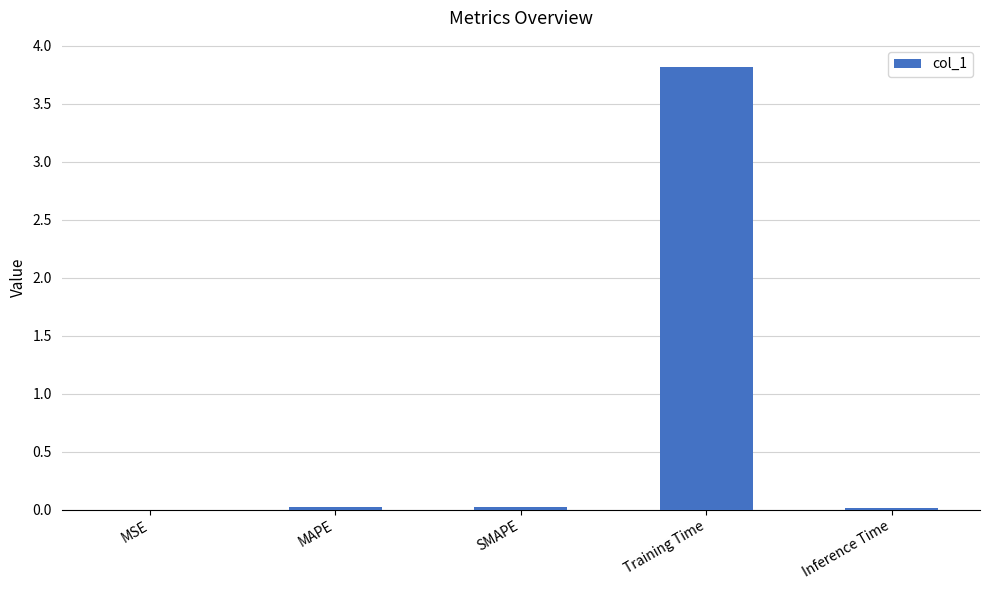

What is the sum of all values?

3.9